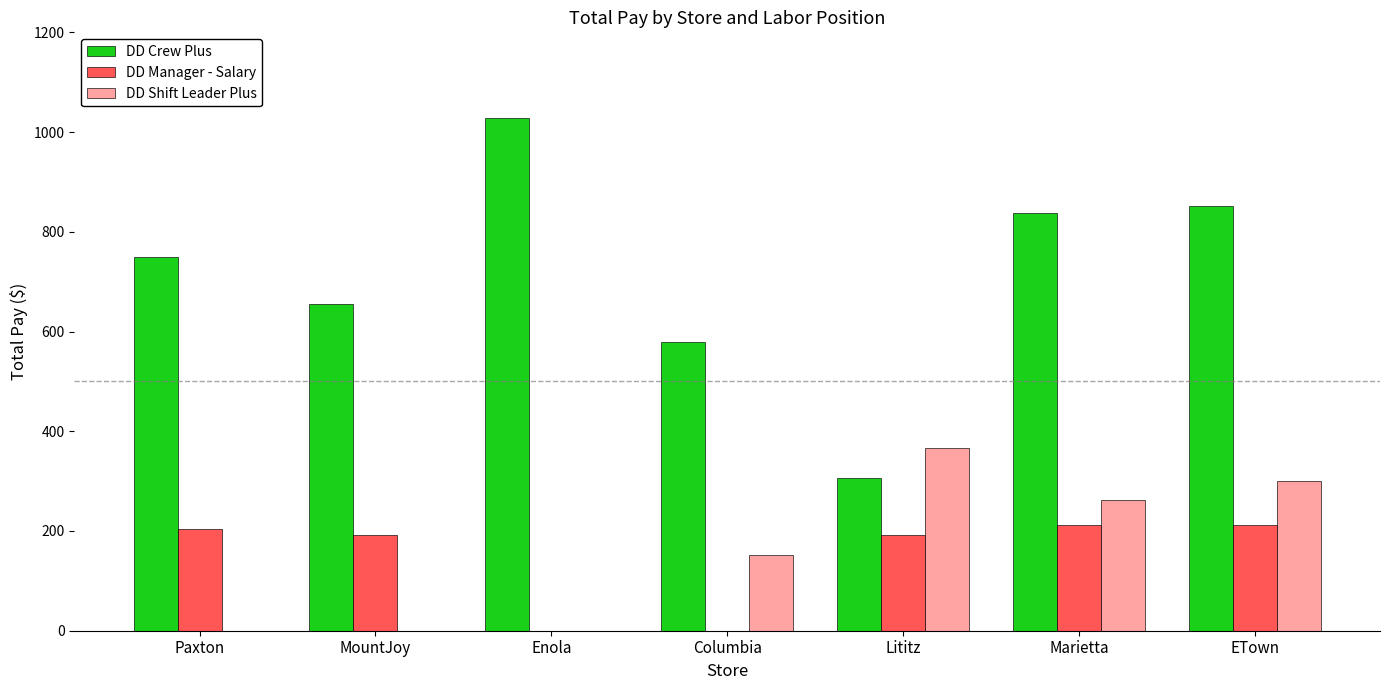

At which label is DD Crew Plus closest to 667?

MountJoy